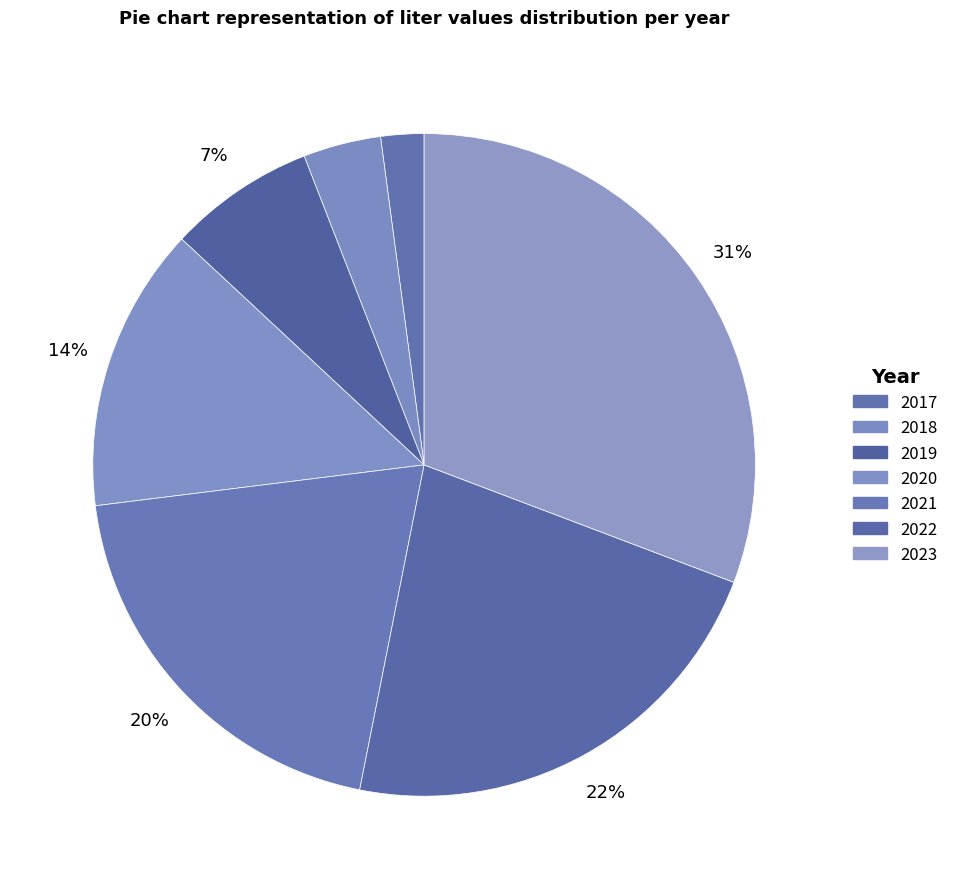

Count the number of slices in the pie.

7